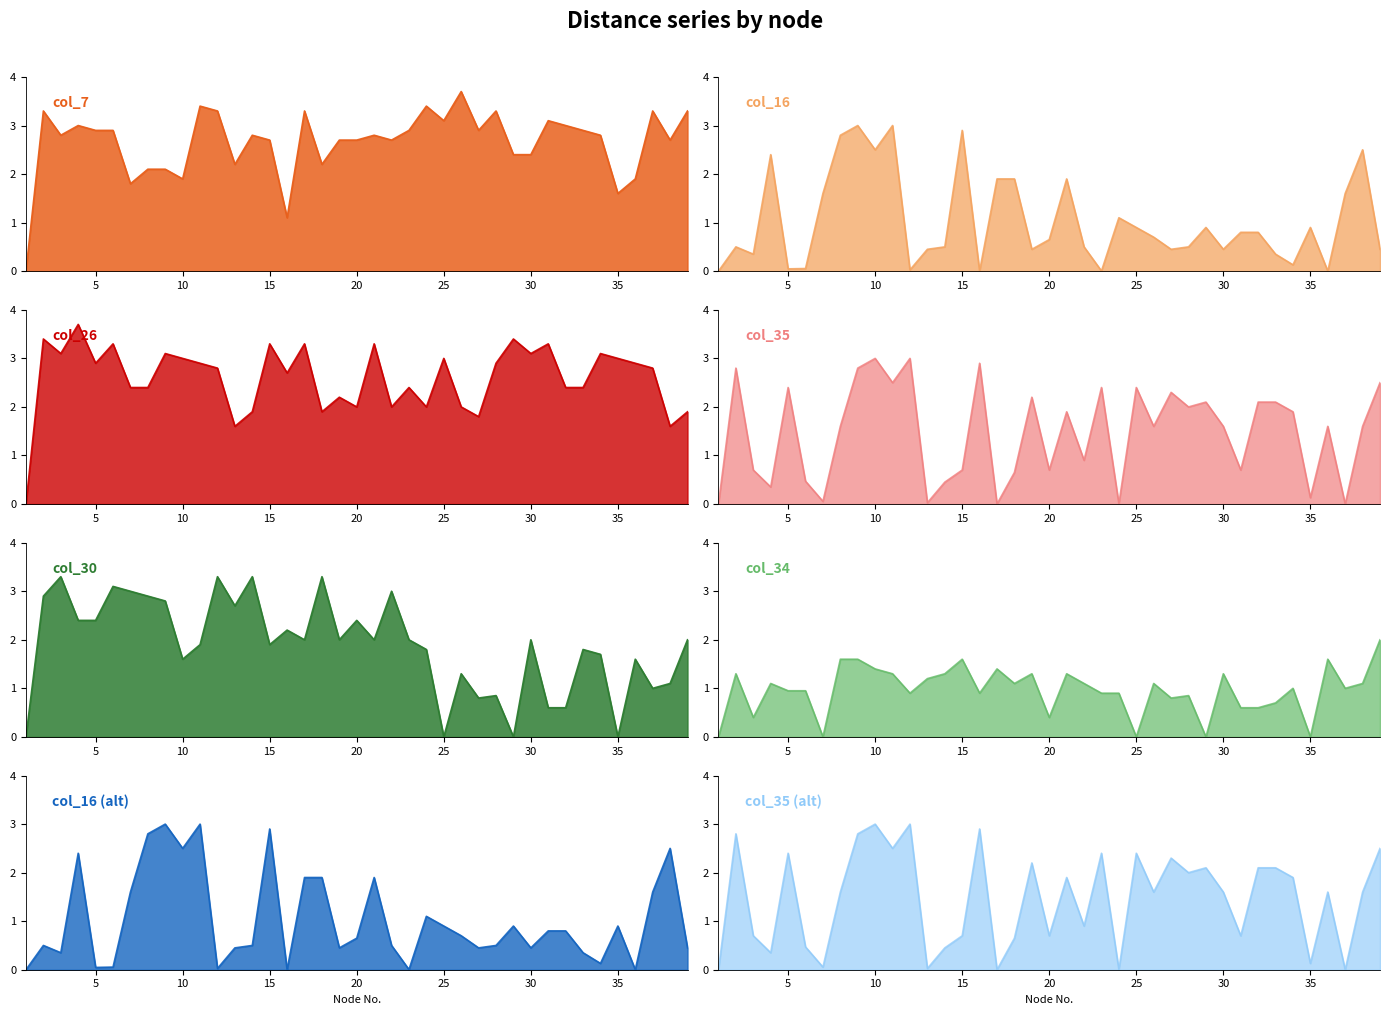

How many interior local peaks does the col_7 series have?

11